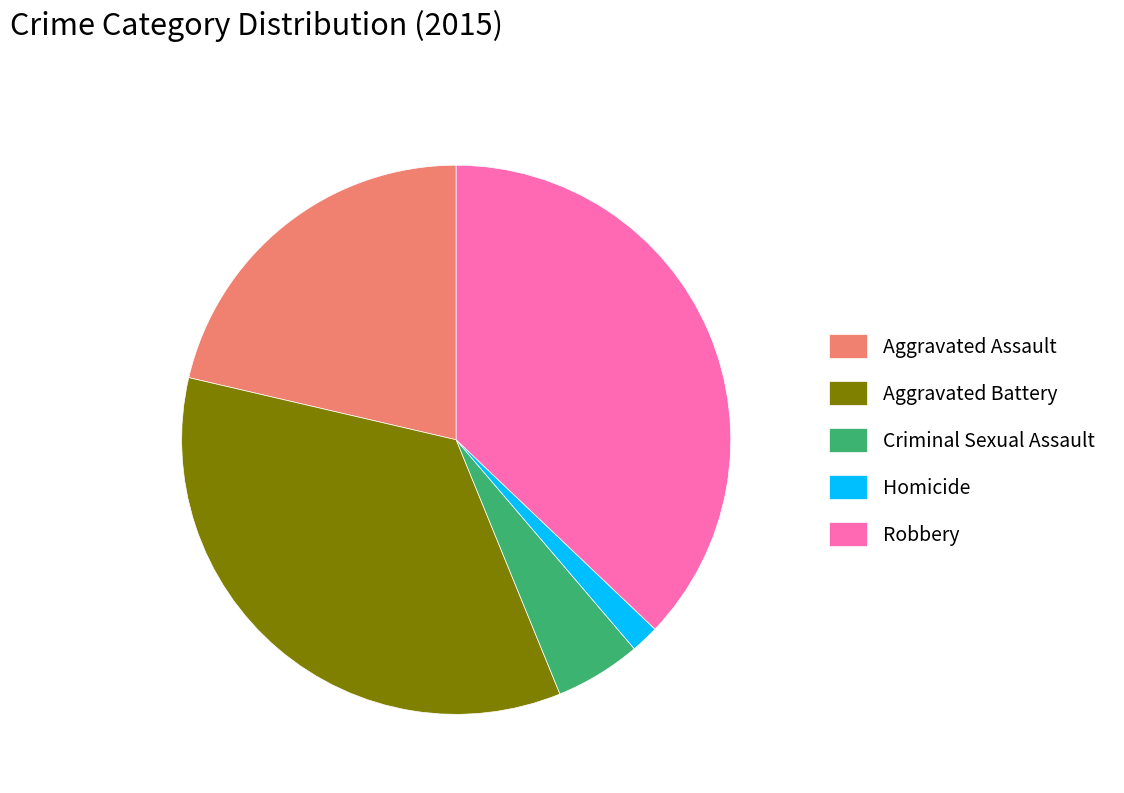

Approximately how many times larger is the value at Robbery compared to Aggravated Battery?

1.1